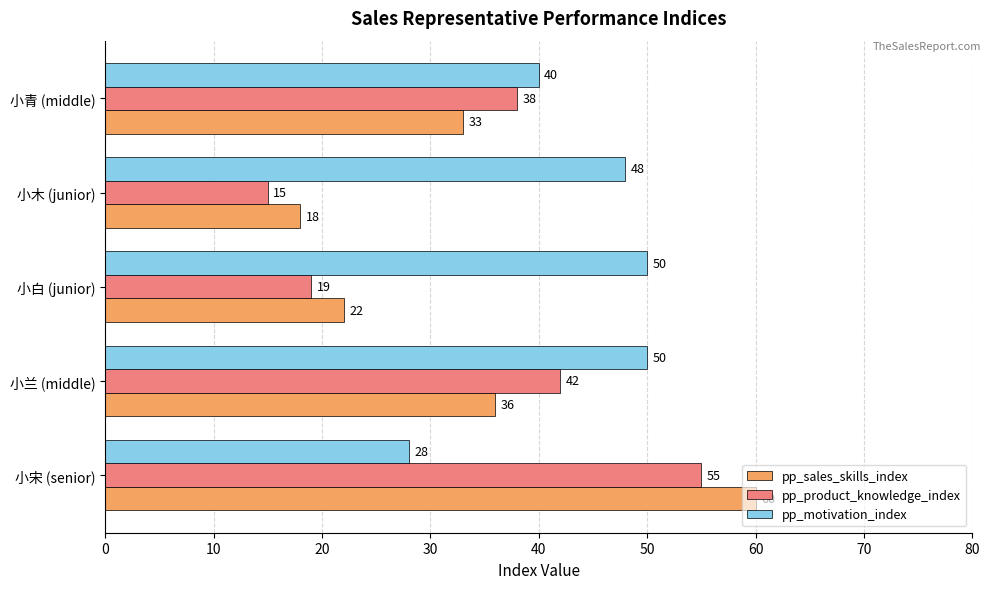

True or false: pp_motivation_index has a value of 15 at 小白 (junior).

False